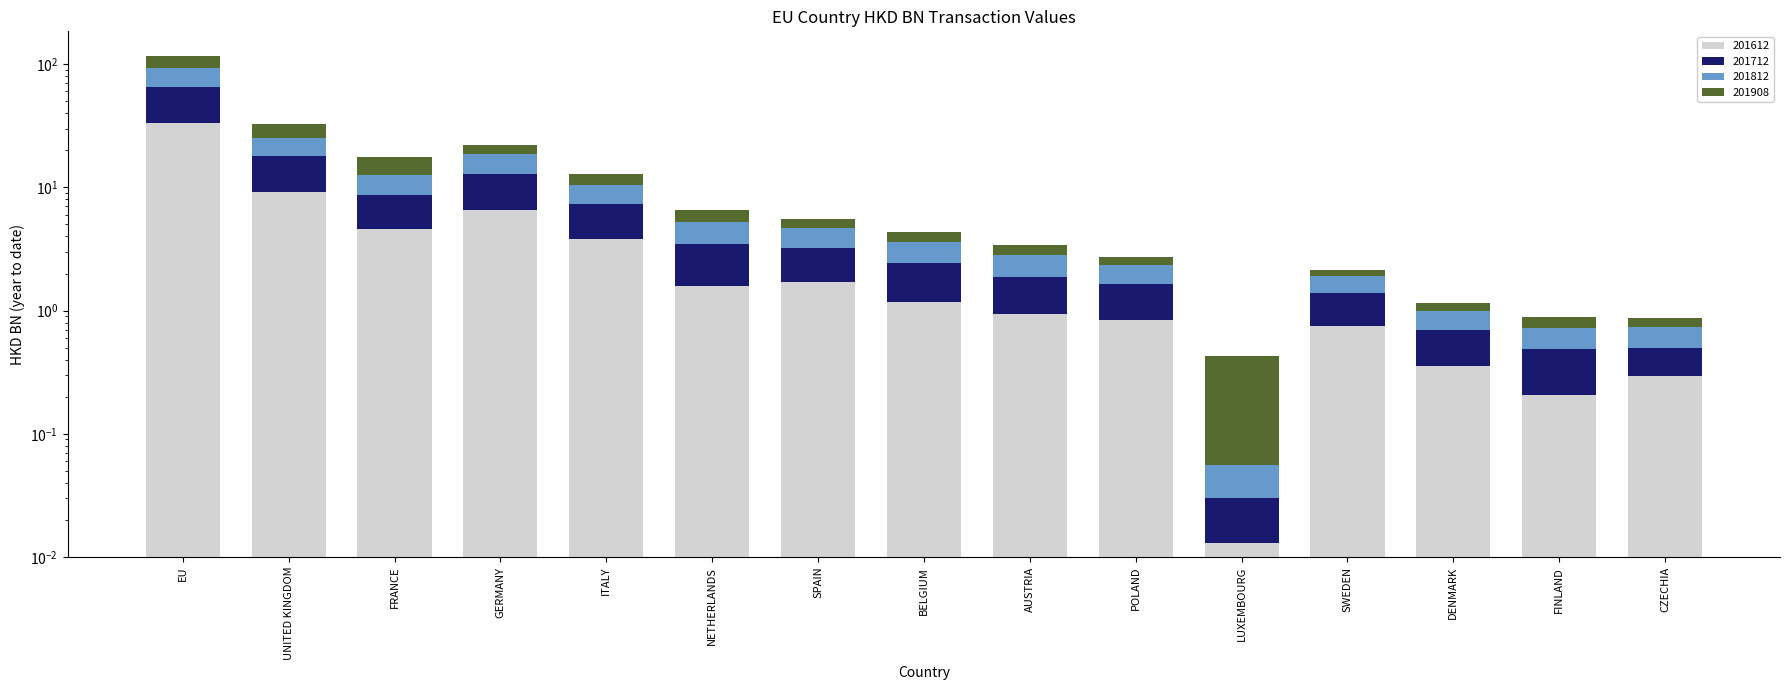

Are the bars horizontal?

No